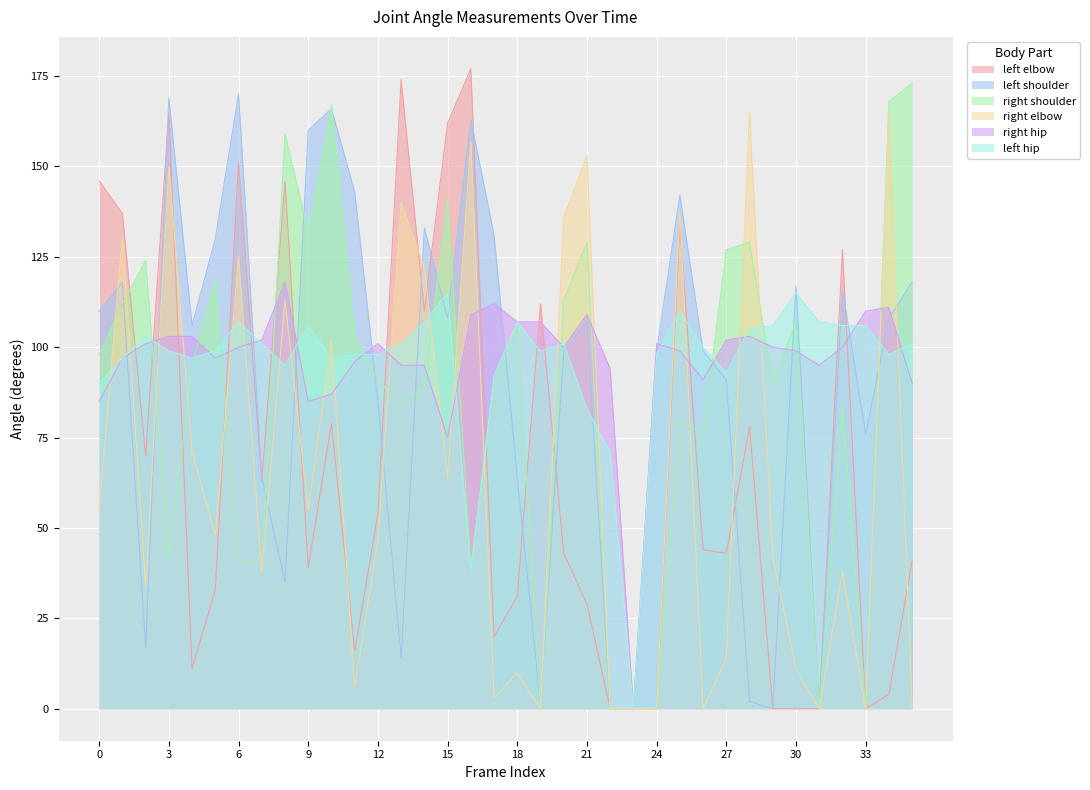

Which category has the highest value in the right shoulder series?

35